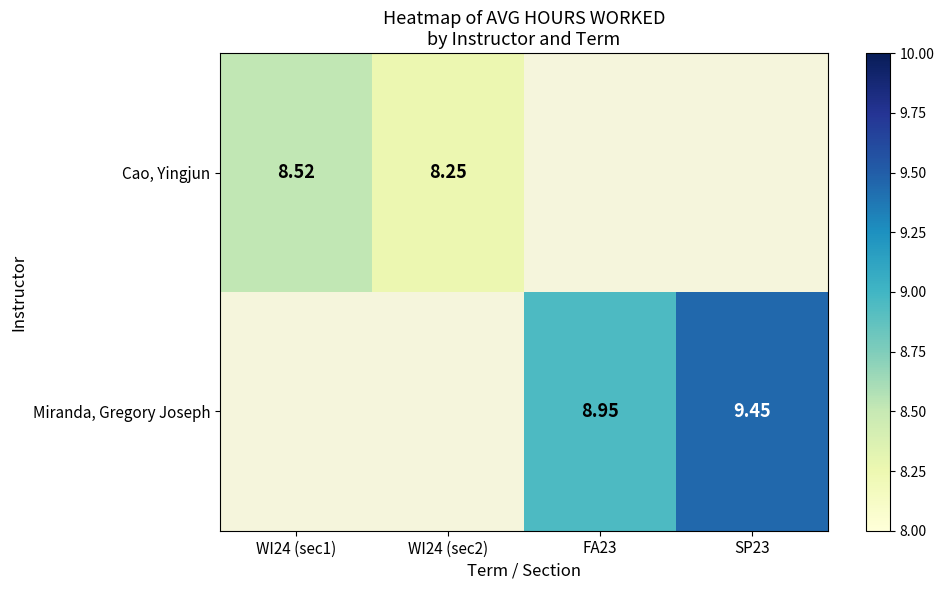

Between WI24 (sec2) and WI24 (sec1), which is larger?

WI24 (sec1)